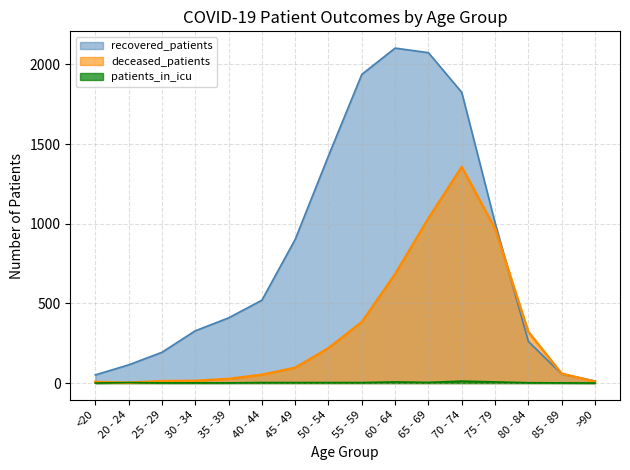

What is the total value across all series at 80 - 84?

584